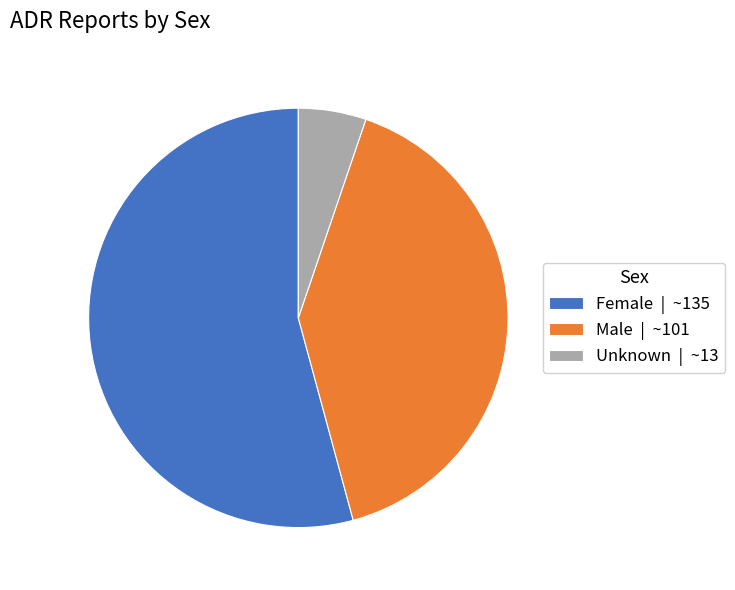

Which category has the smallest portion of the pie?

Unknown